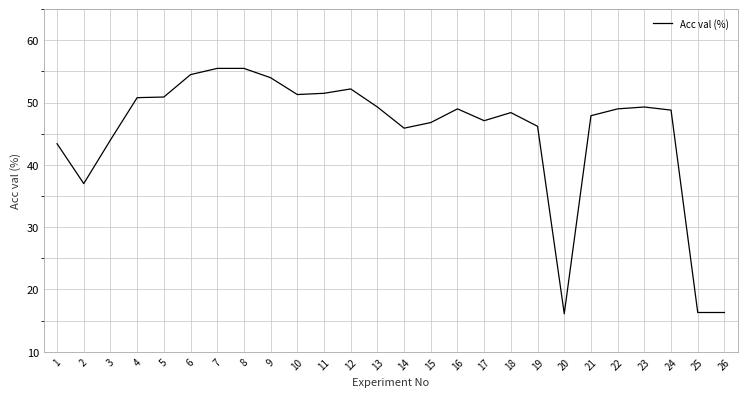

Between 15 and 5, which is larger?

5